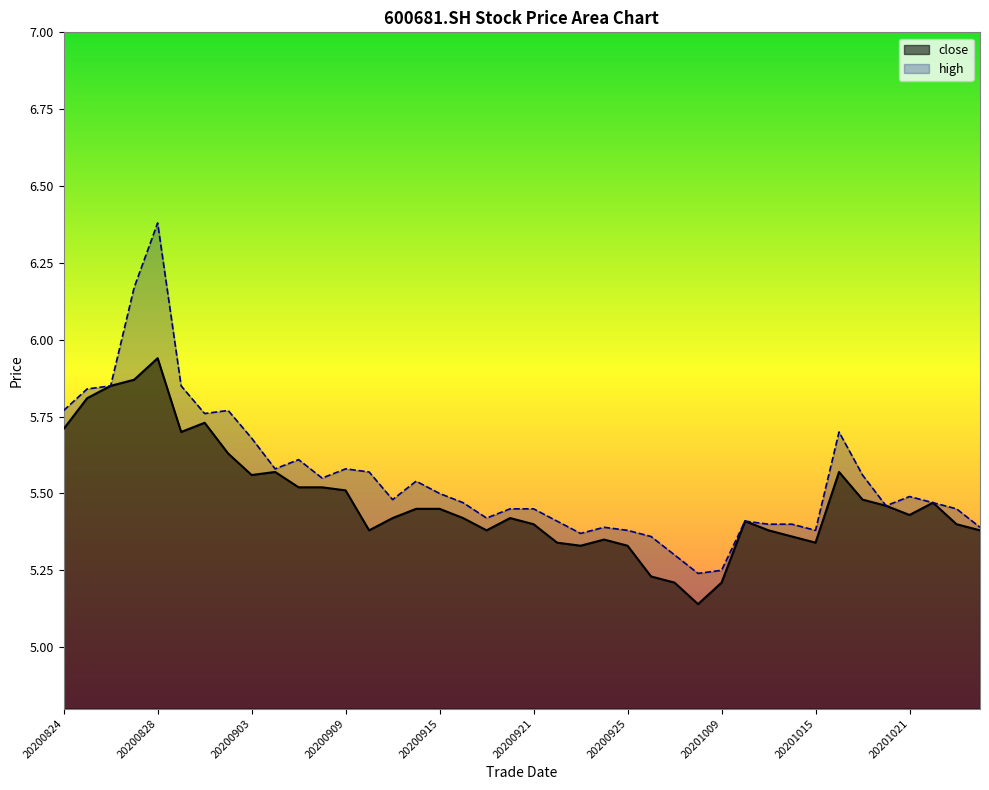

Reading right to left, extract all data points from this chart.

close: 5.4	5.4	5.5	5.4	5.5	5.5	5.6	5.3	5.4	5.4	5.4	5.2	5.1	5.2	5.2	5.3	5.3	5.3	5.3	5.4	5.4	5.4	5.4	5.5	5.5	5.4	5.4	5.5	5.5	5.5	5.6	5.6	5.6	5.7	5.7	5.9	5.9	5.8	5.8	5.7
high: 5.4	5.5	5.5	5.5	5.5	5.6	5.7	5.4	5.4	5.4	5.4	5.2	5.2	5.3	5.4	5.4	5.4	5.4	5.4	5.5	5.5	5.4	5.5	5.5	5.5	5.5	5.6	5.6	5.5	5.6	5.6	5.7	5.8	5.8	5.8	6.4	6.2	5.8	5.8	5.8